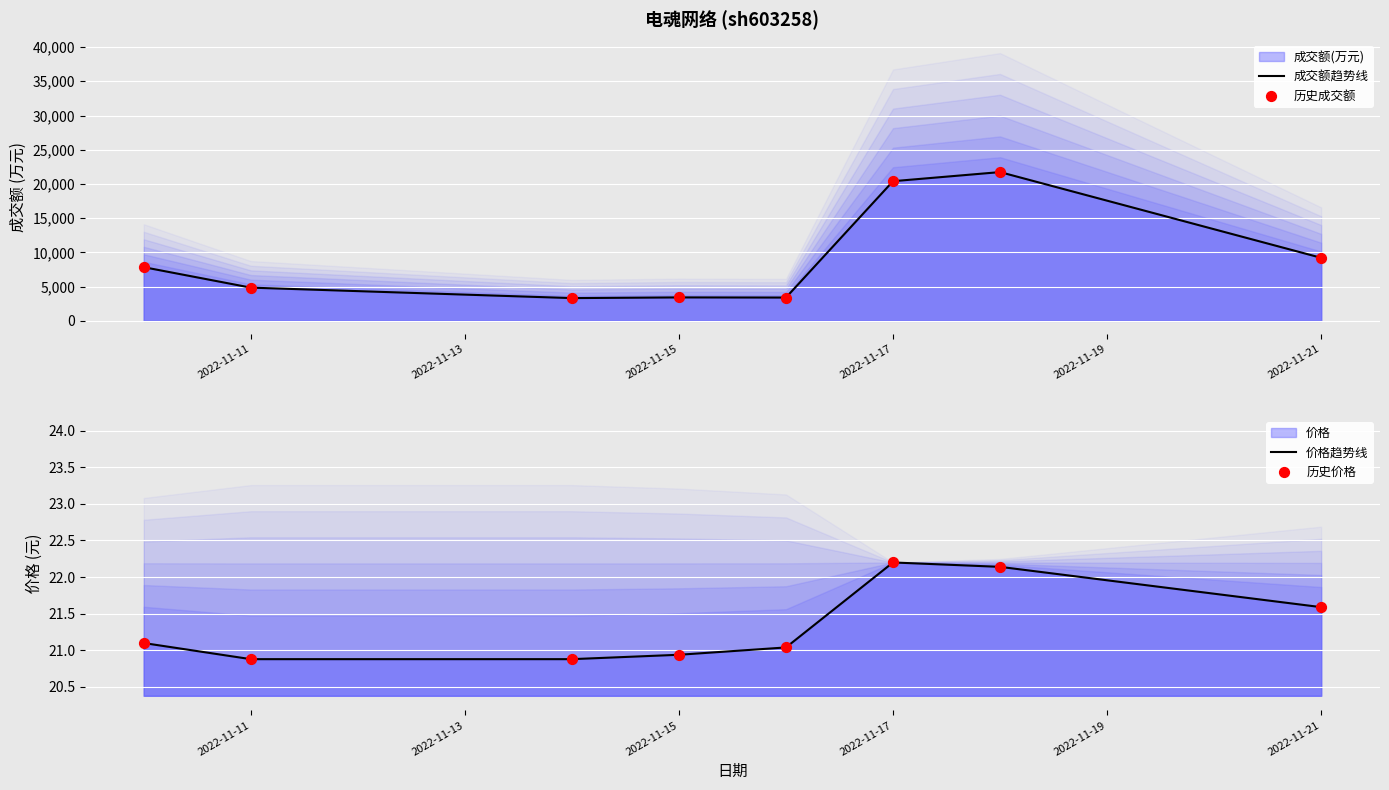

Which series contains the highest Y value?

成交额趋势线